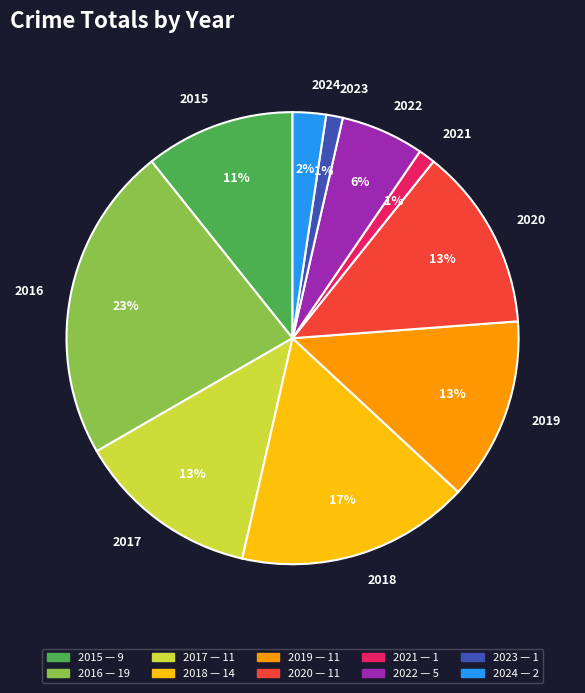

How many segments does this pie chart have?

10